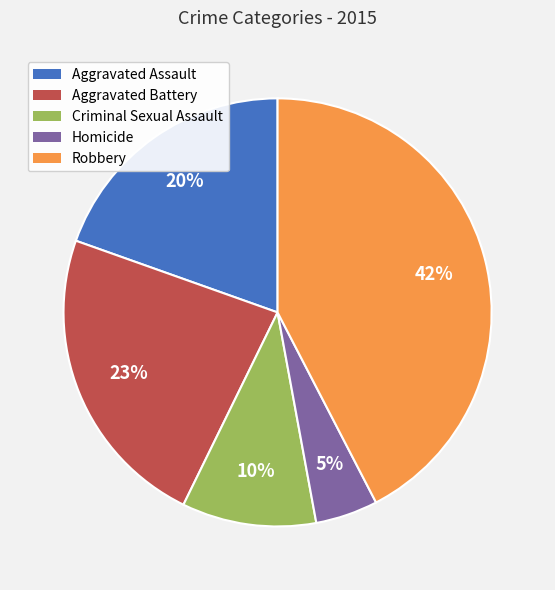

What percentage is the Homicide slice, to the nearest percent?

5%